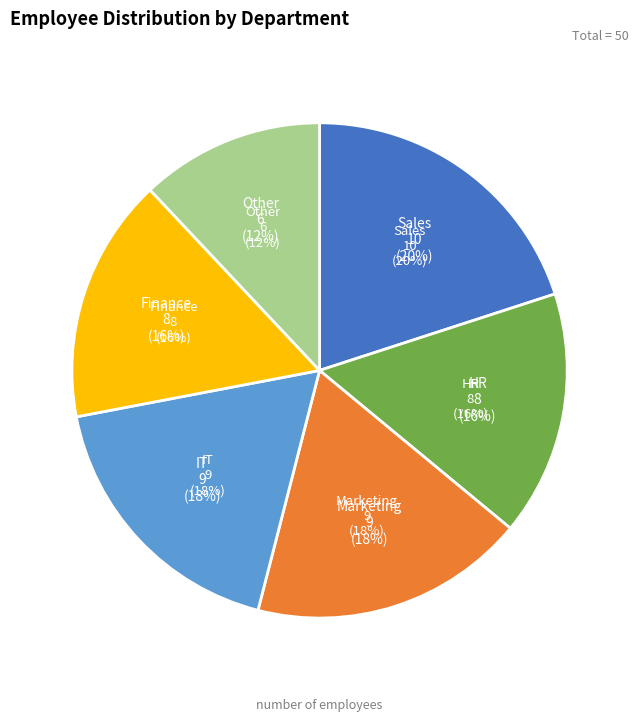

Count the number of slices in the pie.

6